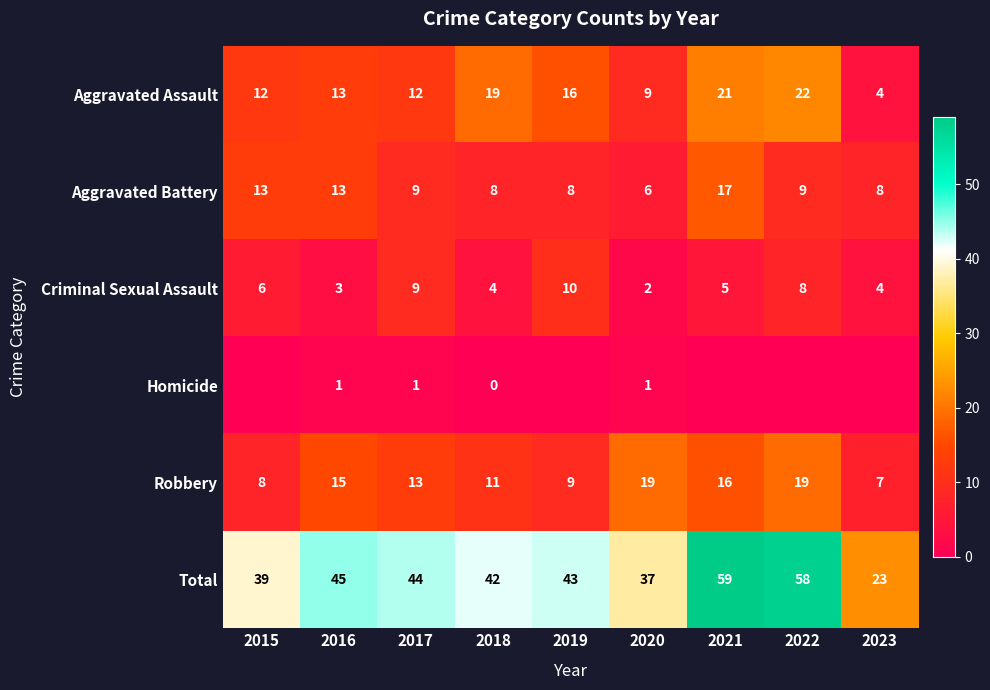

True or false: Criminal Sexual Assault has a value of 11 at 2022.

False